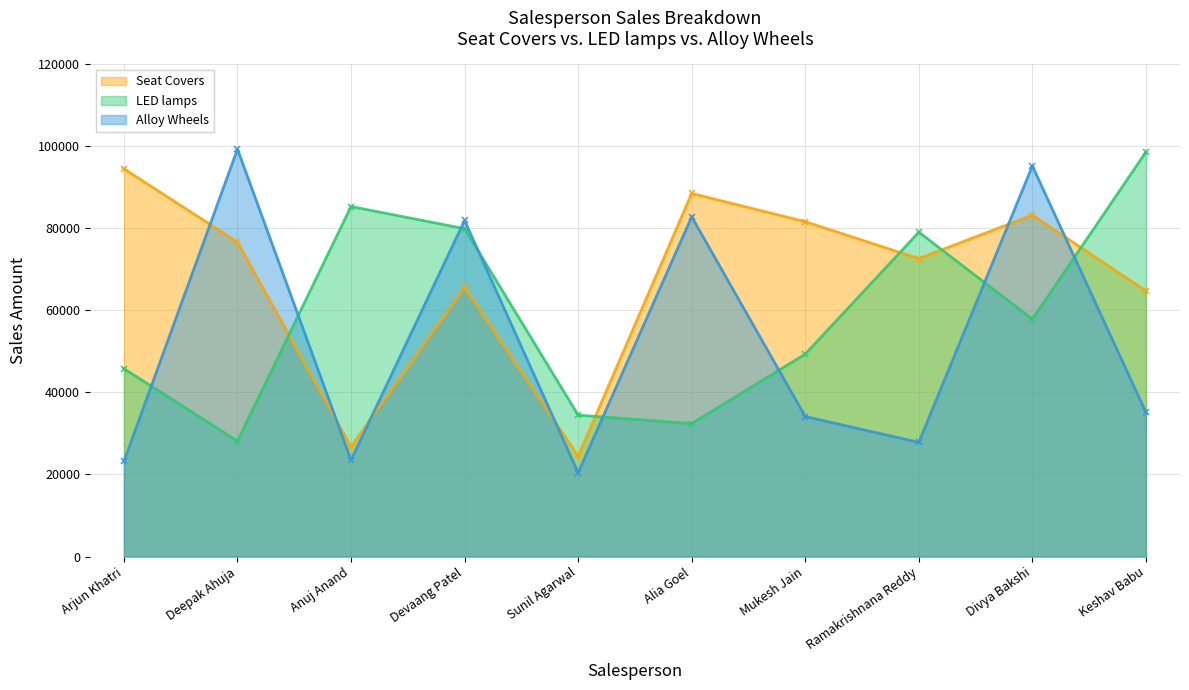

Reading right to left, list all the values displayed in this chart.

Seat Covers: Keshav Babu=64737	Divya Bakshi=83228	Ramakrishnana Reddy=72642	Mukesh Jain=81629	Alia Goel=88519	Sunil Agarwal=24451	Devaang Patel=65693	Anuj Anand=26791	Deepak Ahuja=76645	Arjun Khatri=94524
LED lamps: Keshav Babu=98614	Divya Bakshi=57876	Ramakrishnana Reddy=79067	Mukesh Jain=49354	Alia Goel=32406	Sunil Agarwal=34470	Devaang Patel=79914	Anuj Anand=85320	Deepak Ahuja=28165	Arjun Khatri=45793
Alloy Wheels: Keshav Babu=35131	Divya Bakshi=95206	Ramakrishnana Reddy=27828	Mukesh Jain=34127	Alia Goel=82818	Sunil Agarwal=20408	Devaang Patel=81914	Anuj Anand=23533	Deepak Ahuja=99316	Arjun Khatri=23168